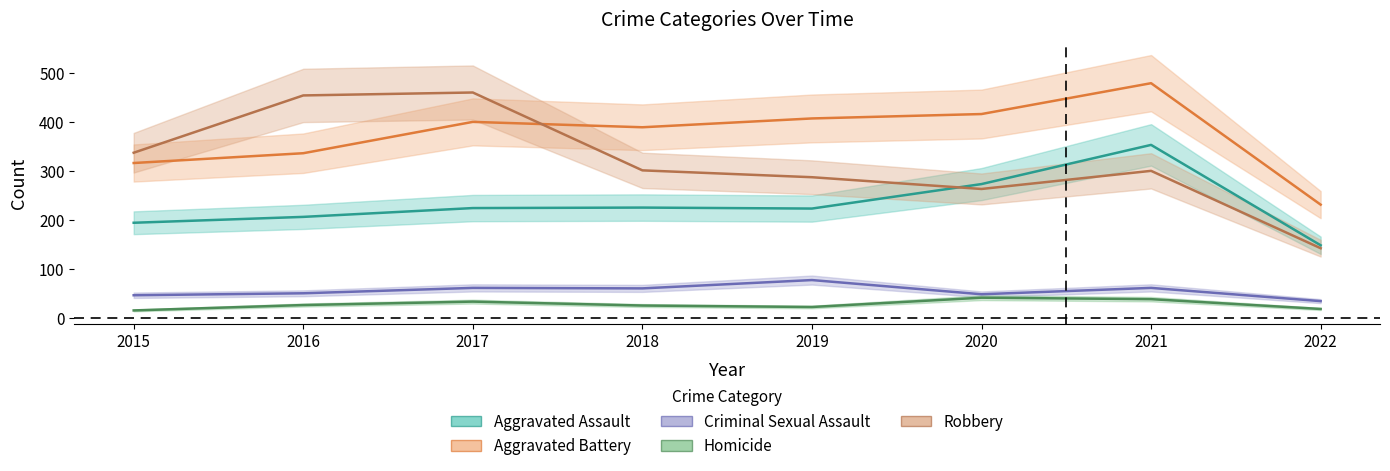

How many lines are shown in the chart?

5